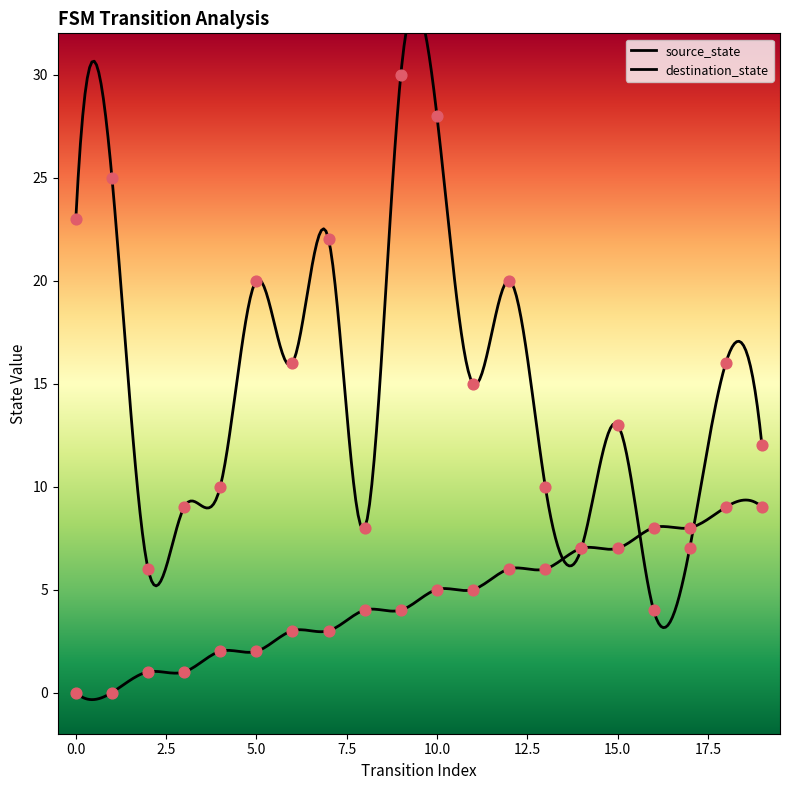

What are all the series names shown in the legend?

source_state, destination_state